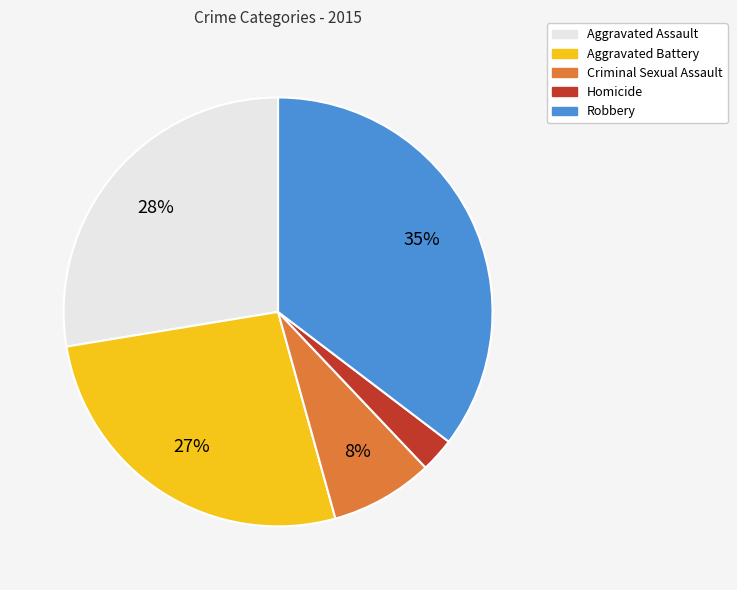

Which has a higher value, Homicide or Criminal Sexual Assault?

Criminal Sexual Assault